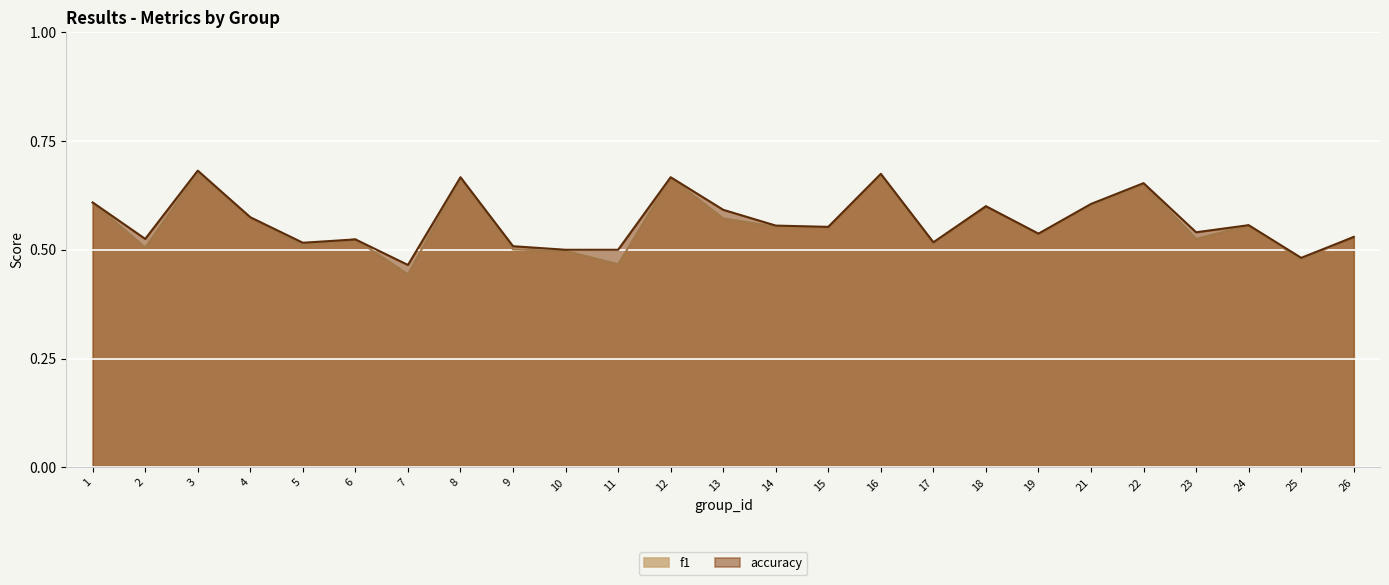

What are all the series names shown in the legend?

f1, accuracy